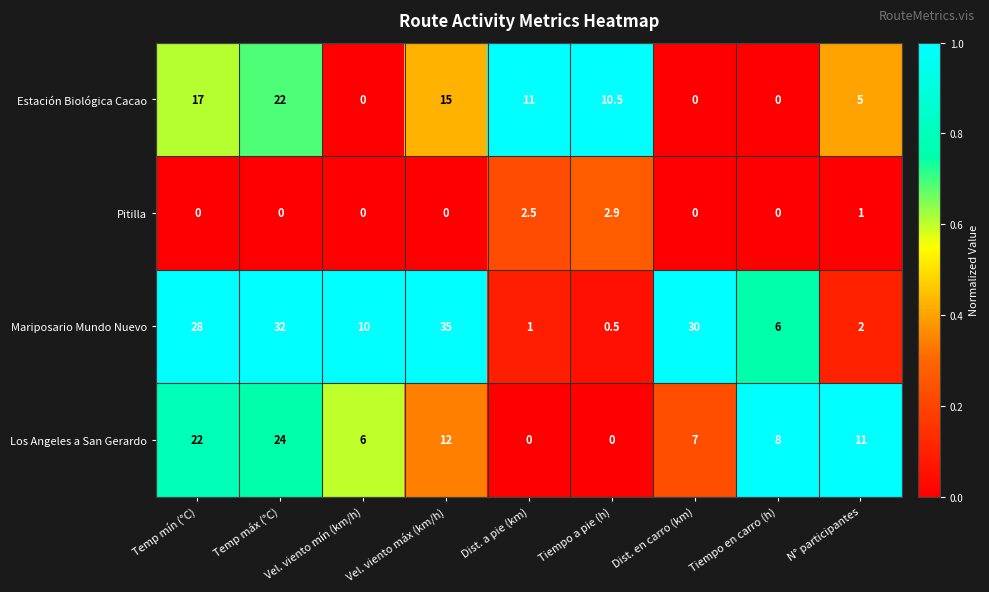

At how many categories does at least one series exceed 0?

9